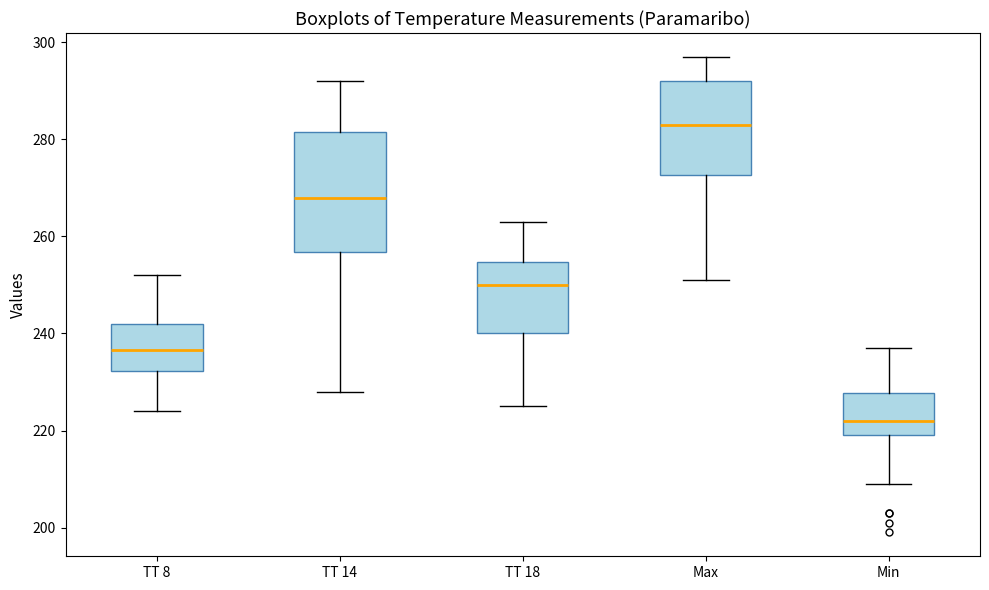

Reading left to right, transcribe this box plot: for each box, give where its median line is, the range the box spans, and where its two whiskers end, as read against the y-axis. The values are not printed on the chart, so give them approximately, as read against the axis.

TT 8: median 236, box 232 to 242, whiskers 224 to 252
TT 14: median 268, box 256 to 282, whiskers 228 to 292
TT 18: median 250, box 240 to 254, whiskers 226 to 264
Max: median 284, box 272 to 292, whiskers 252 to 298
Min: median 222, box 220 to 228, whiskers 210 to 238